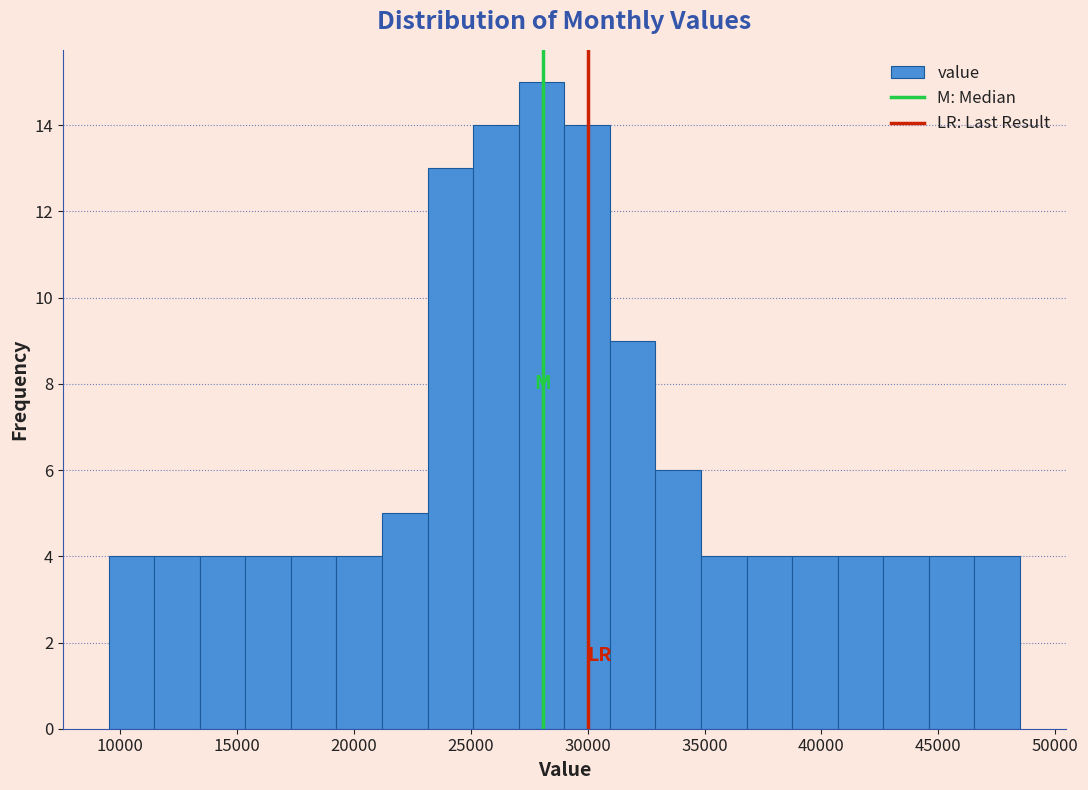

Read against the x-axis, roughly where is the centre of the tallest bar?

28000